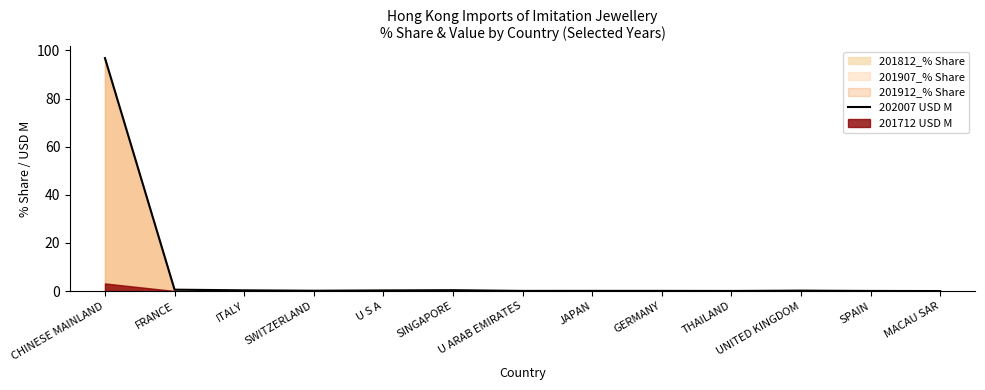

Read the value at GERMANY.

0.1